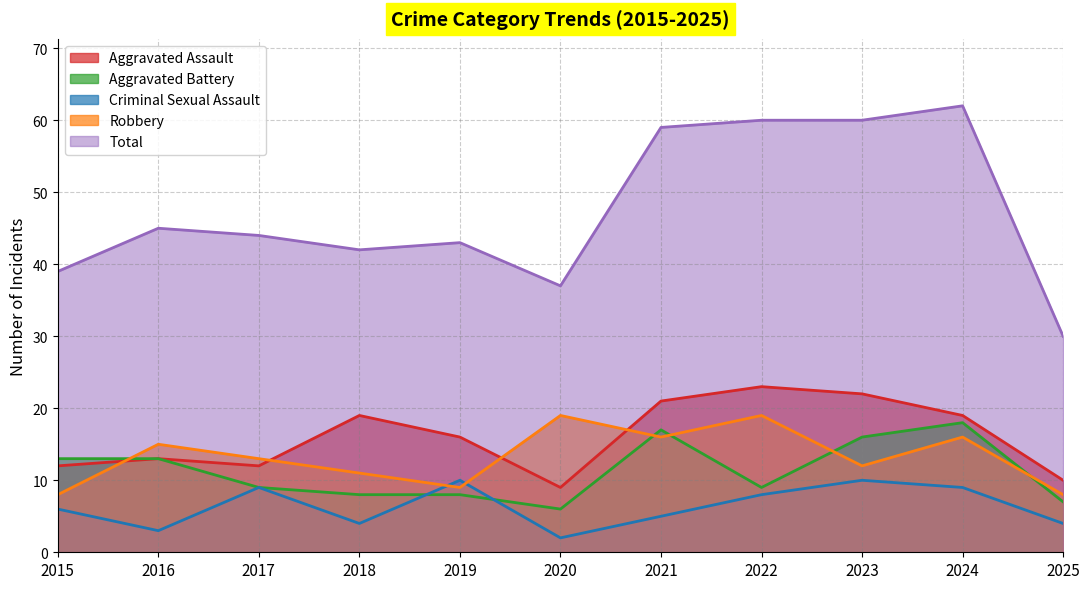

Reading left to right, extract all data points from this chart.

Aggravated Assault: 2015=12	2016=13	2017=12	2018=19	2019=16	2020=9	2021=21	2022=23	2023=22	2024=19	2025=10
Aggravated Battery: 2015=13	2016=13	2017=9	2018=8	2019=8	2020=6	2021=17	2022=9	2023=16	2024=18	2025=7
Criminal Sexual Assault: 2015=6	2016=3	2017=9	2018=4	2019=10	2020=2	2021=5	2022=8	2023=10	2024=9	2025=4
Robbery: 2015=8	2016=15	2017=13	2018=11	2019=9	2020=19	2021=16	2022=19	2023=12	2024=16	2025=8
Total: 2015=39	2016=45	2017=44	2018=42	2019=43	2020=37	2021=59	2022=60	2023=60	2024=62	2025=30